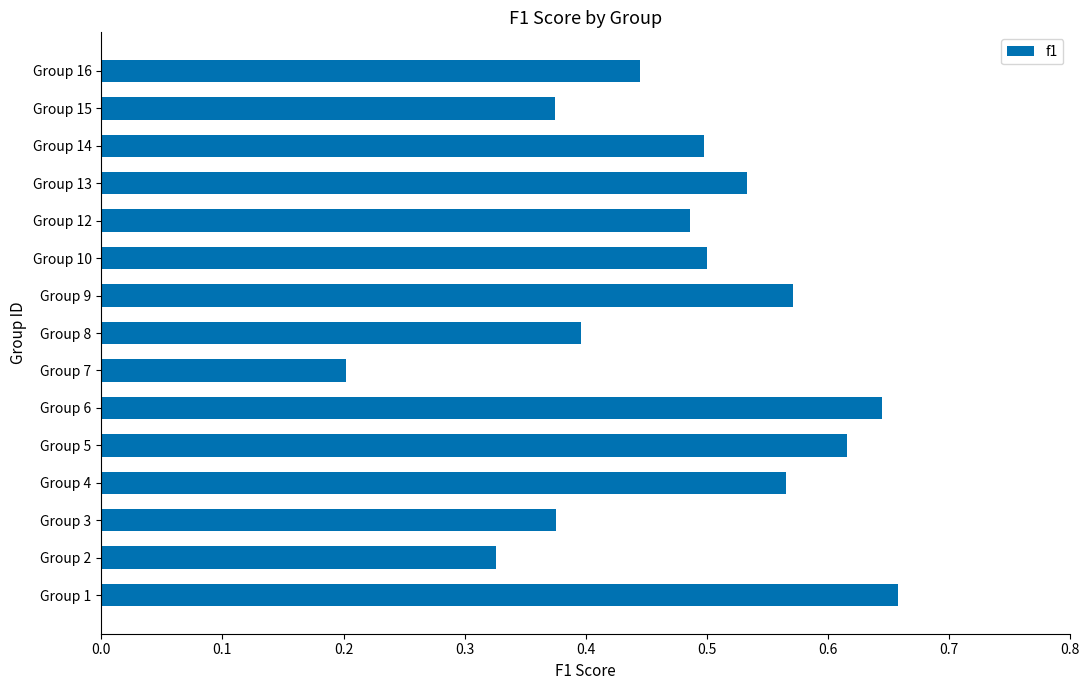

Which has a higher value, Group 2 or Group 14?

Group 14